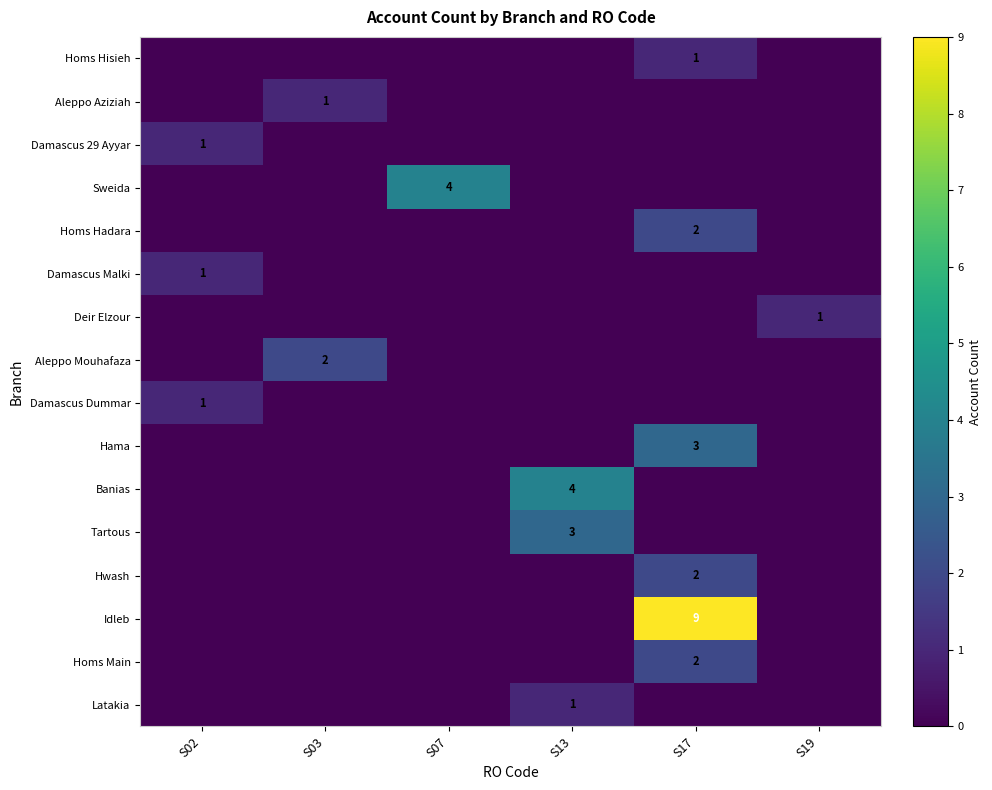

The value of Homs Hadara at S17 is 1. True or false?

False